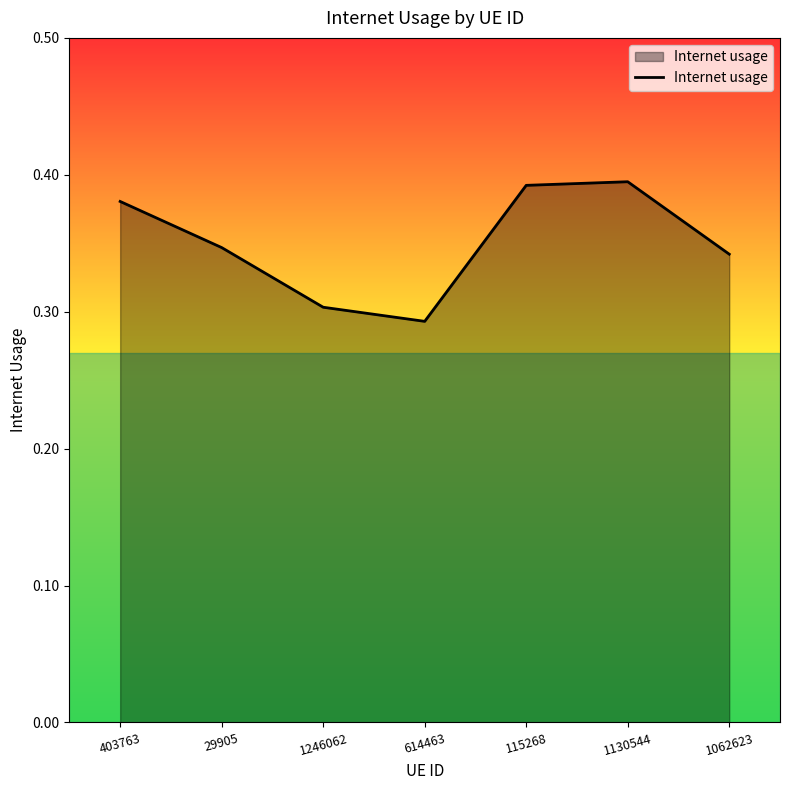

True or false: the data shows 0.3 at 1062623.

True